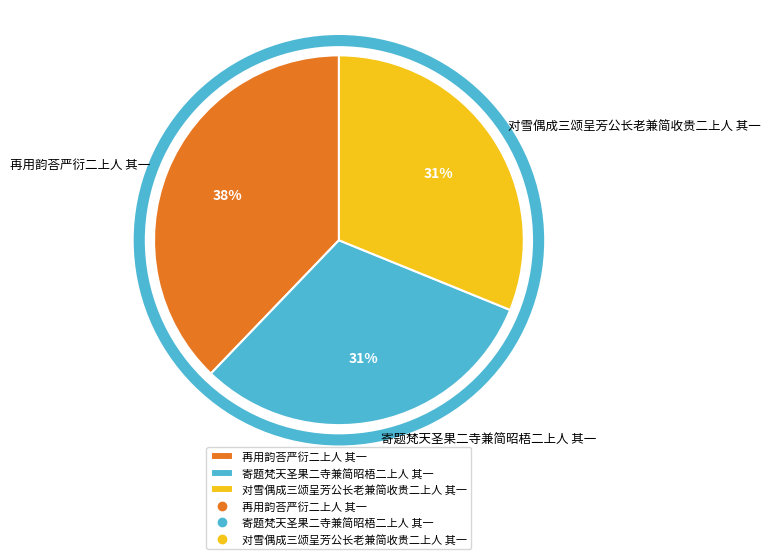

Count the number of slices in the pie.

3